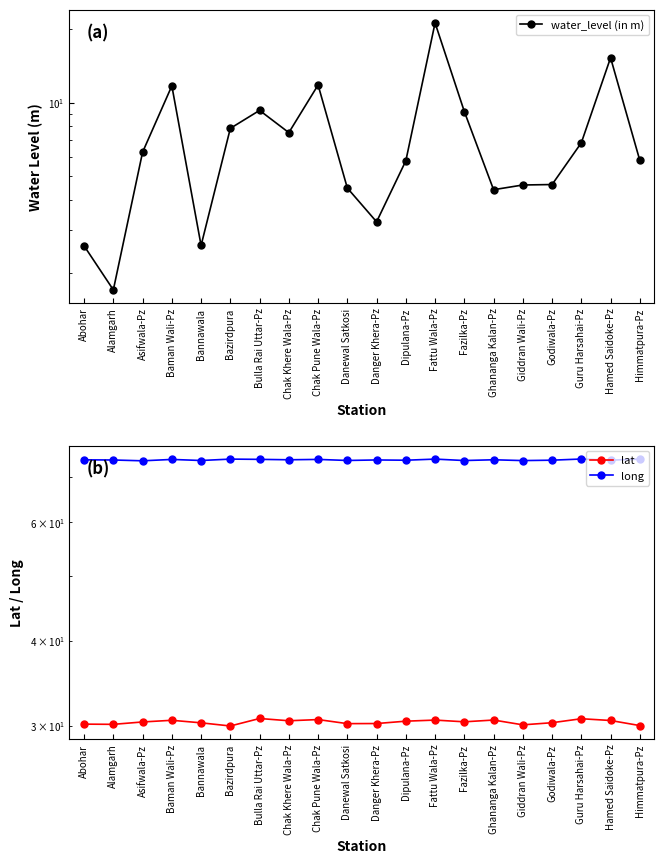

What is the total value across all series at Bulla Rai Uttar-Pz?

114.4